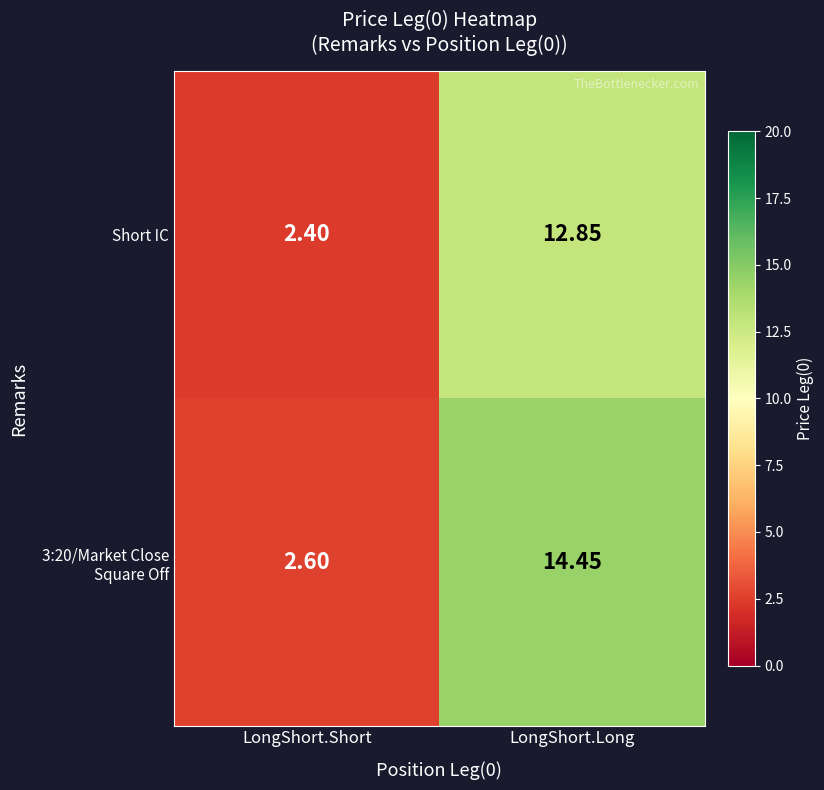

Which label corresponds to the largest value in the chart?

LongShort.Long